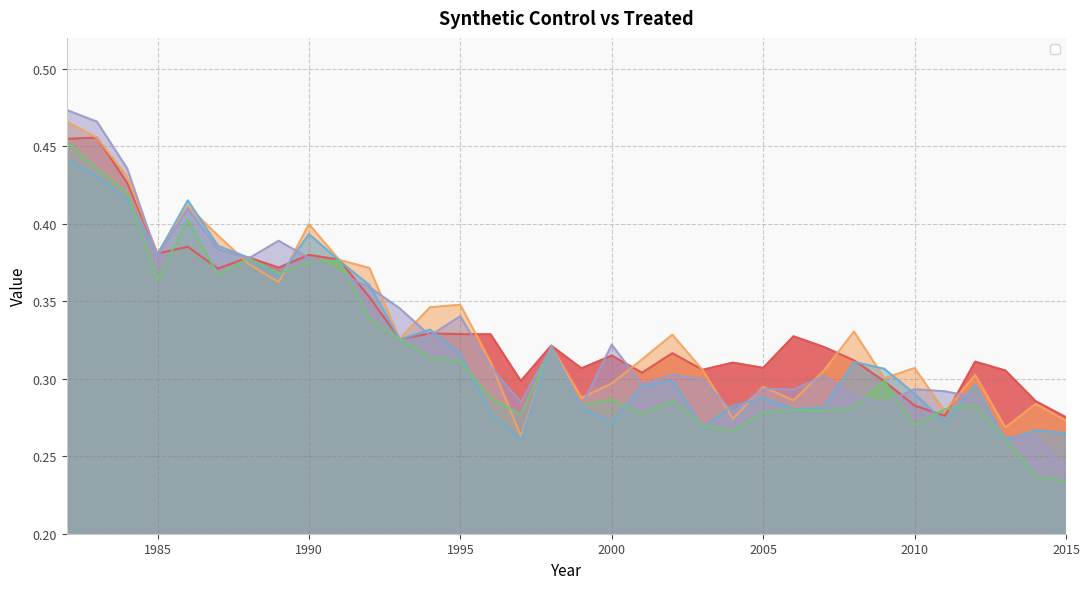

What is the approximate value of _94_synth at 1985?

0.4